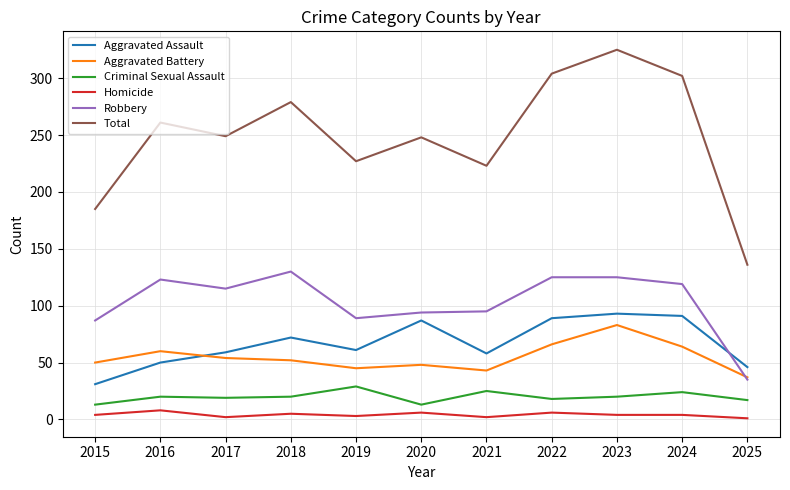

True or false: Total and Aggravated Assault intersect in this chart.

False